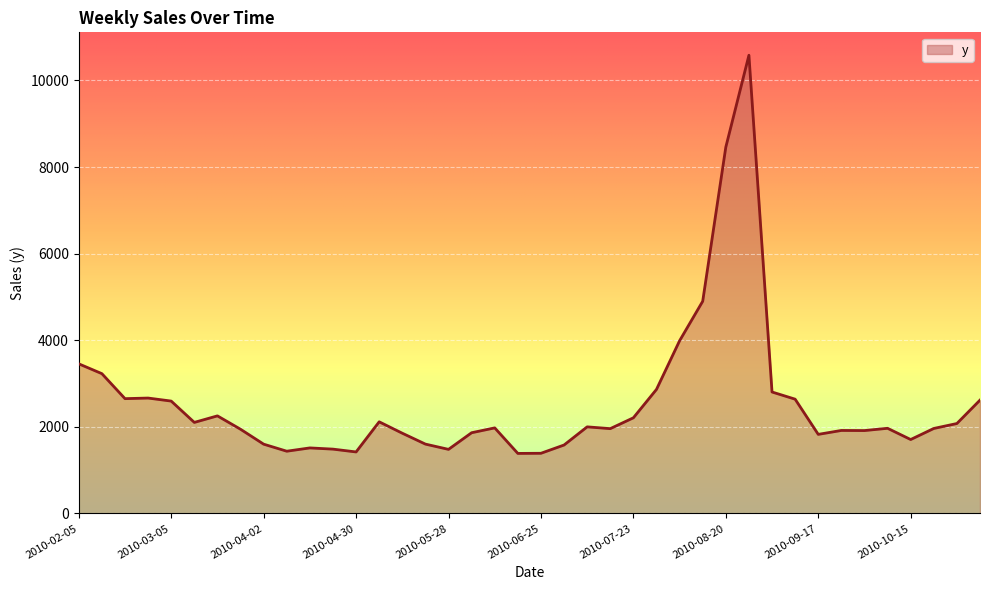

What is the greatest value displayed?

10581.3